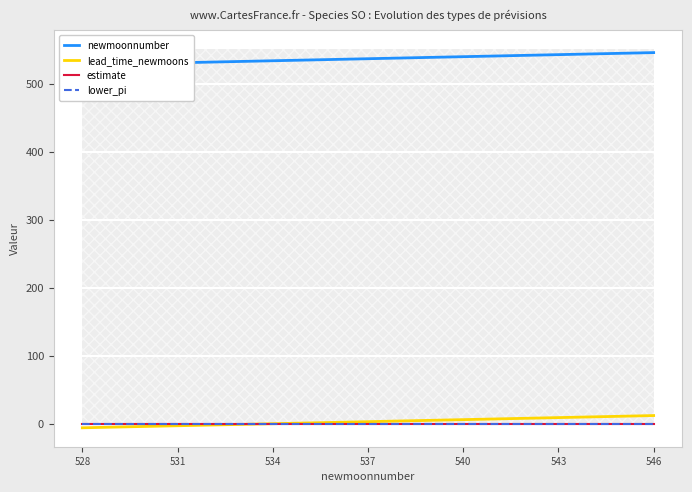

True or false: lower_pi and lead_time_newmoons cross at least once.

True